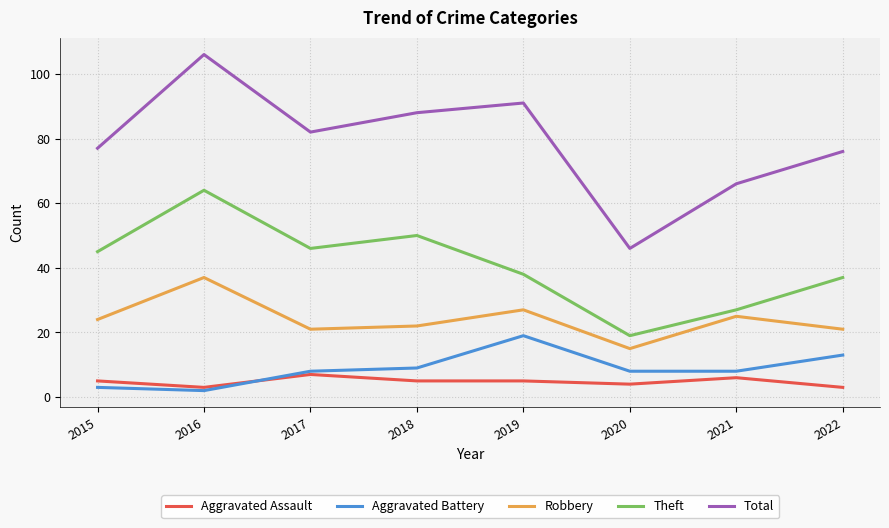

Rank the series by their maximum value, from lowest to highest.

Aggravated Assault, Aggravated Battery, Robbery, Theft, Total